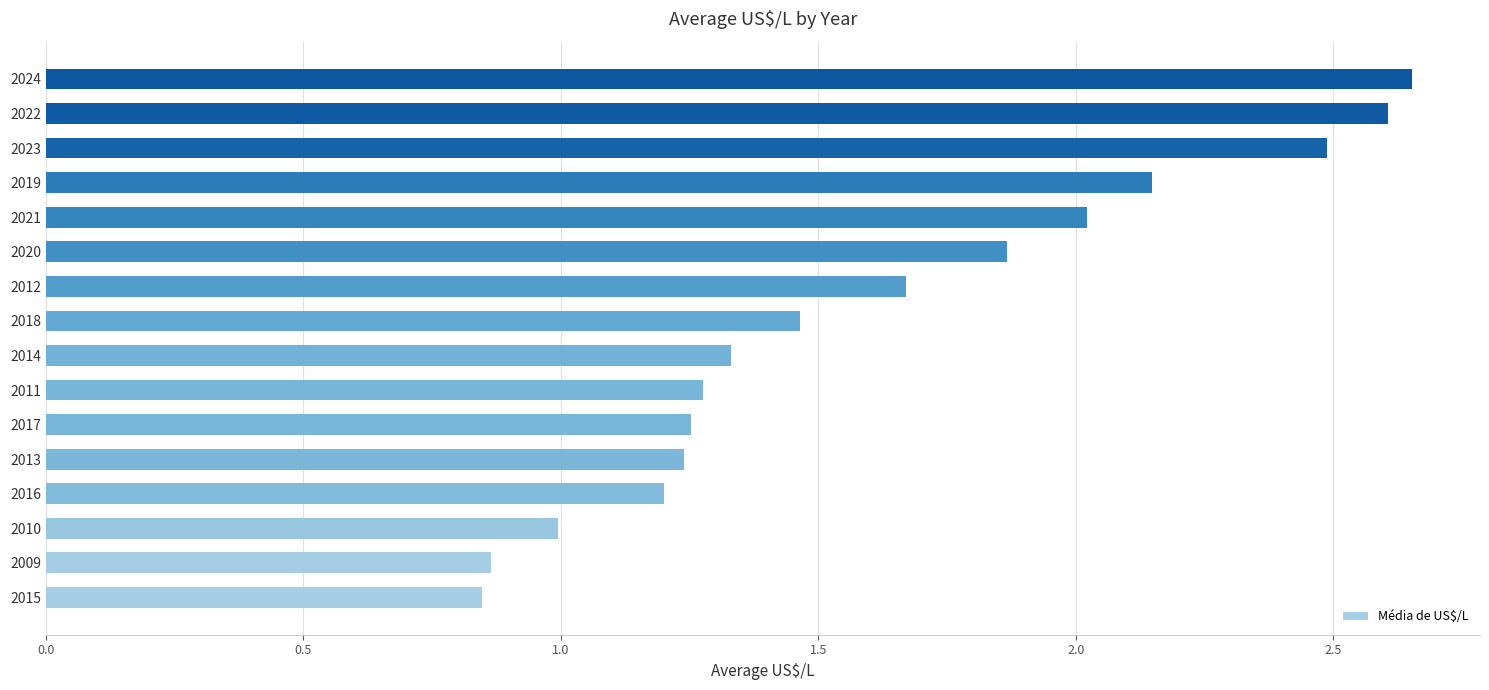

The chart shows a value of 0.6 at 2012. True or false?

False